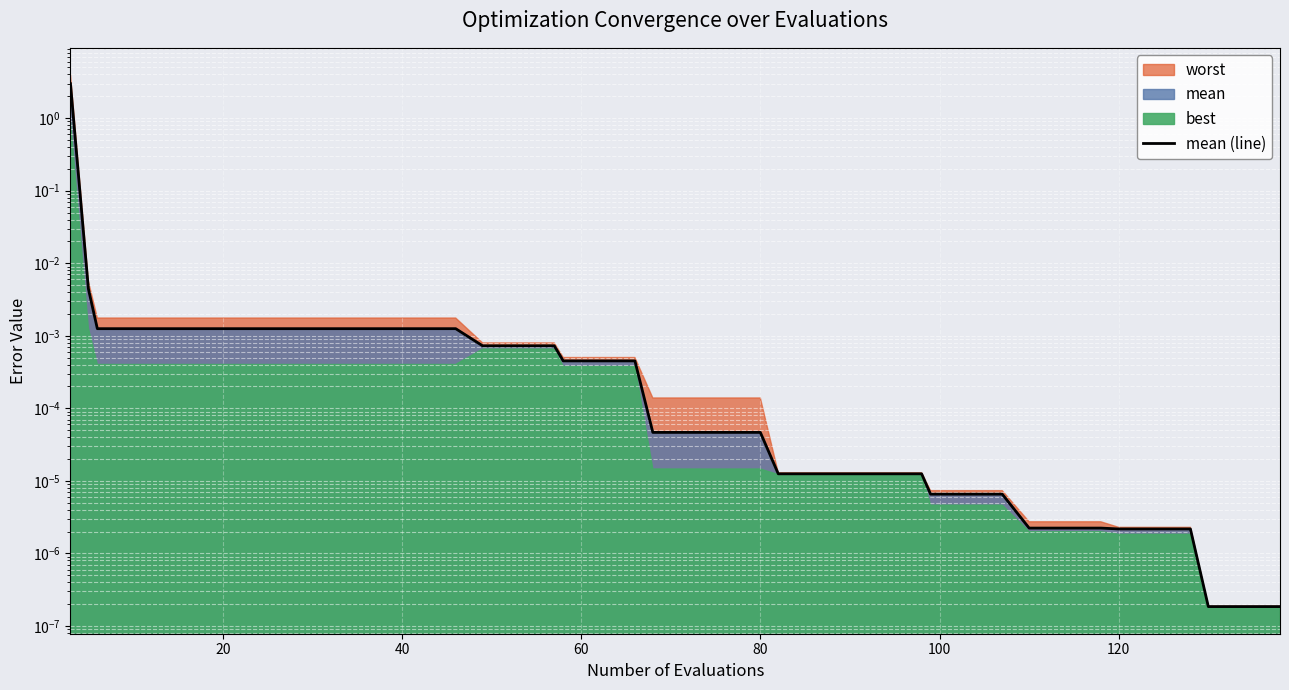

The chart shows a value of 0.0 at 120. True or false?

True